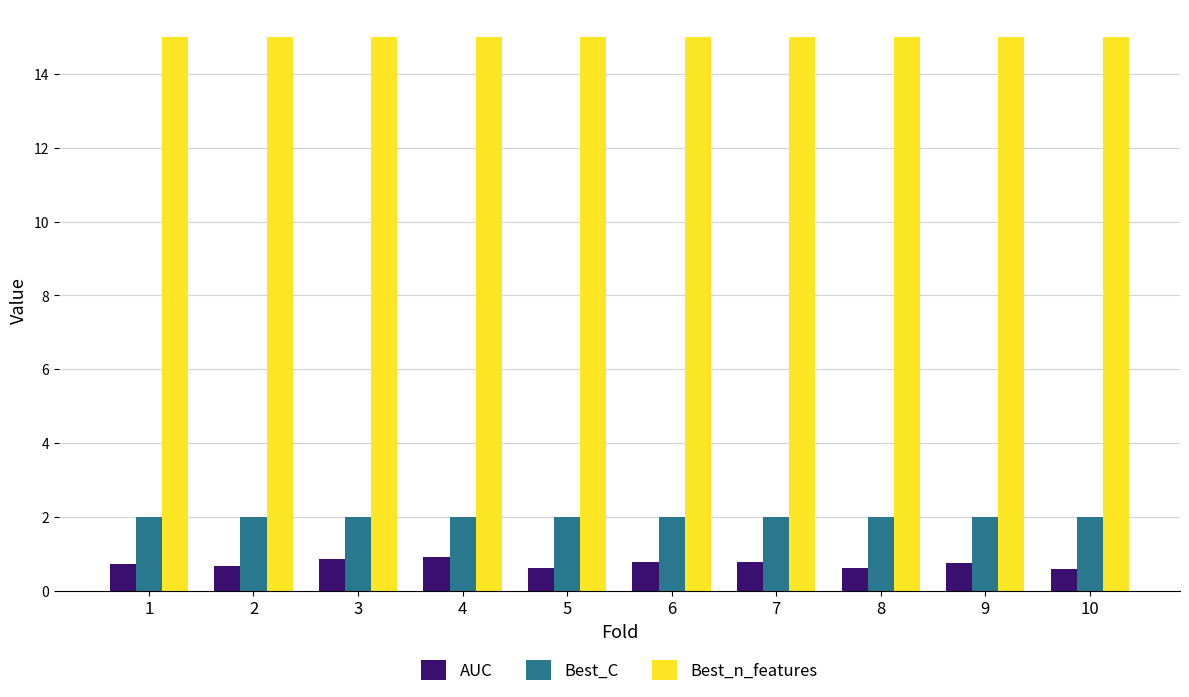

What is the sum of the AUC values at 3 and 7?

1.6